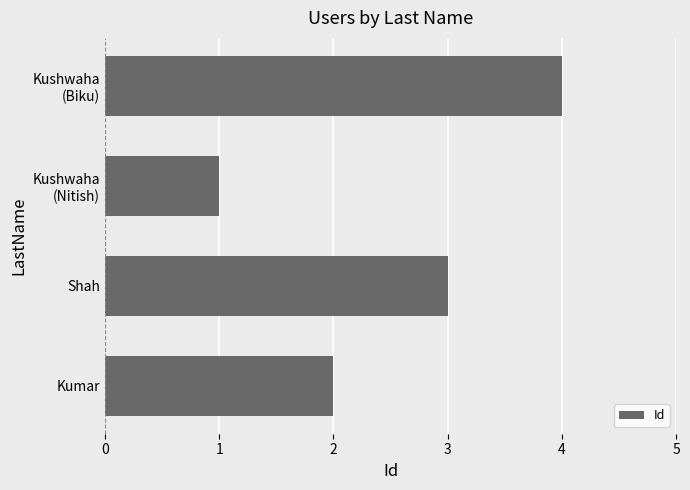

How many bars are there in total?

4